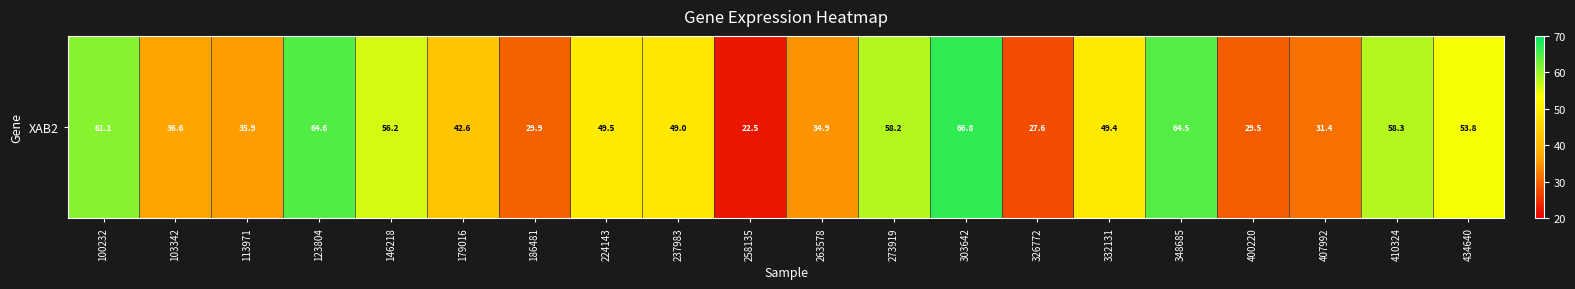

Which label corresponds to the smallest value in the chart?

258135